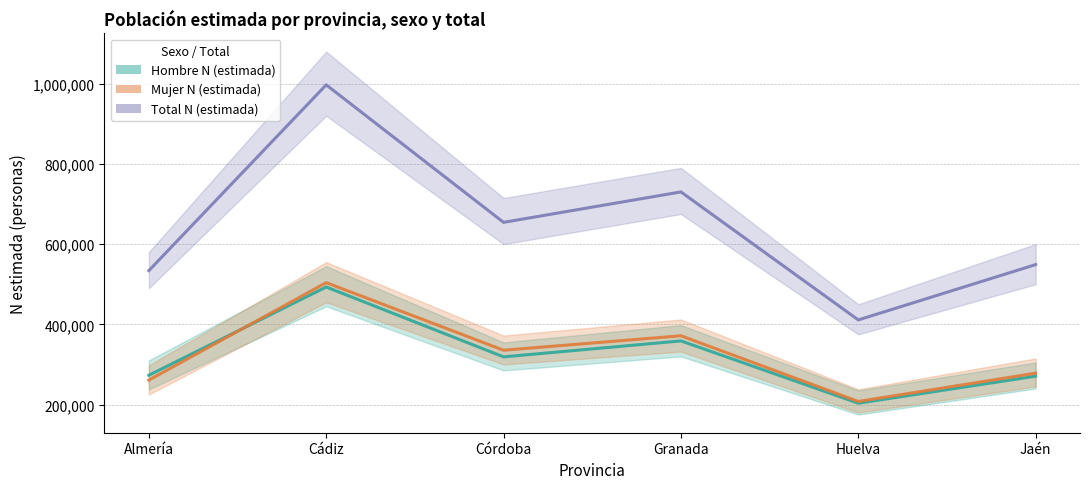

After their last crossing, which series has the higher values: Mujer N (estimada) or Hombre N (estimada)?

Mujer N (estimada)